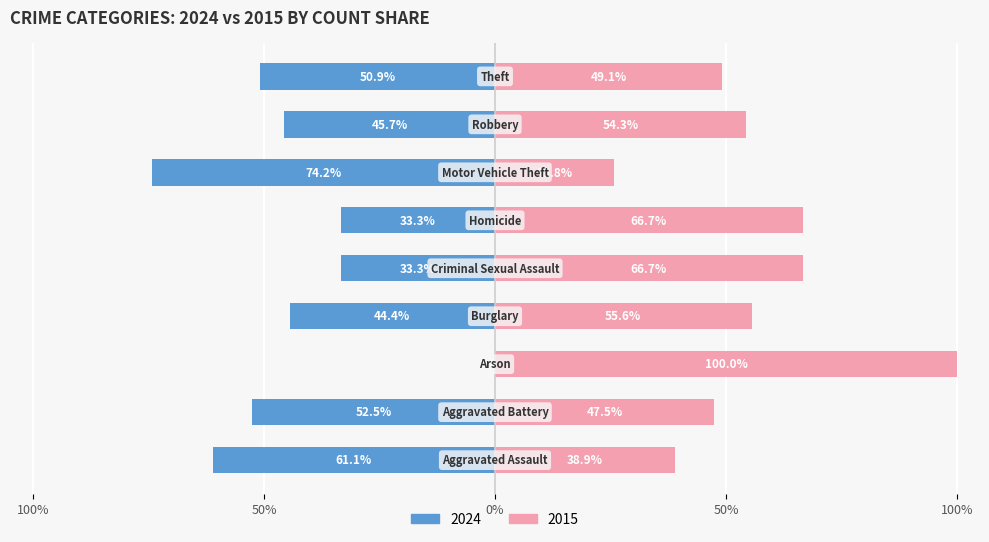

What is the label of the 7th bar from the right?

Arson